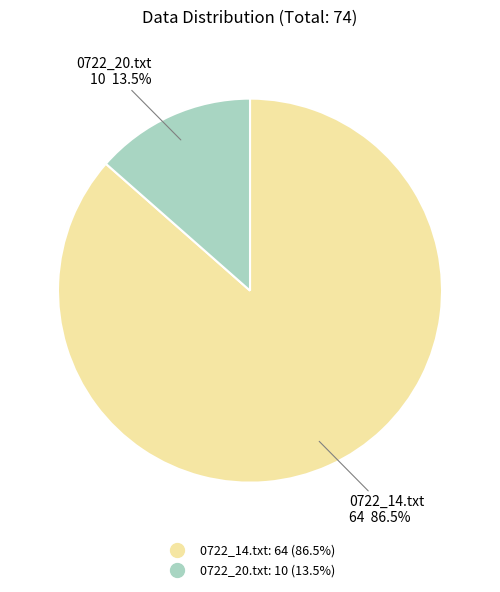

How much of the chart is everything except 0722_14.txt?

13.5%